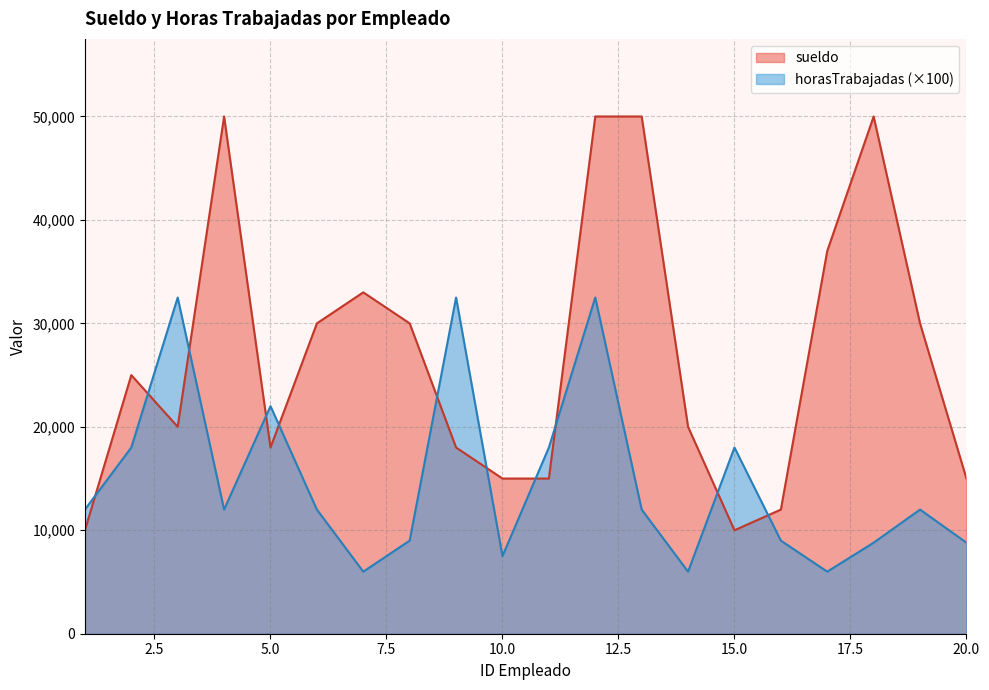

How many times do sueldo and horasTrabajadas cross each other?

11